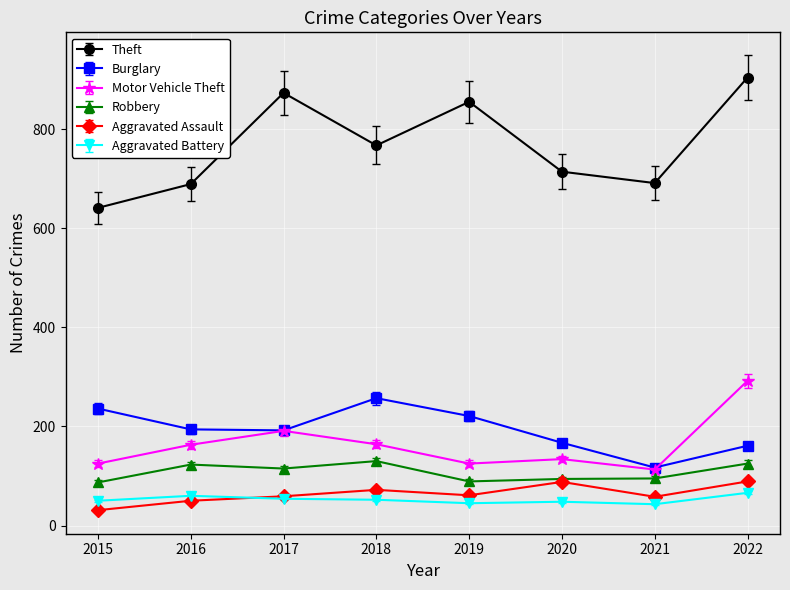

The Burglary series shows 106.2 at 2016. True or false?

False